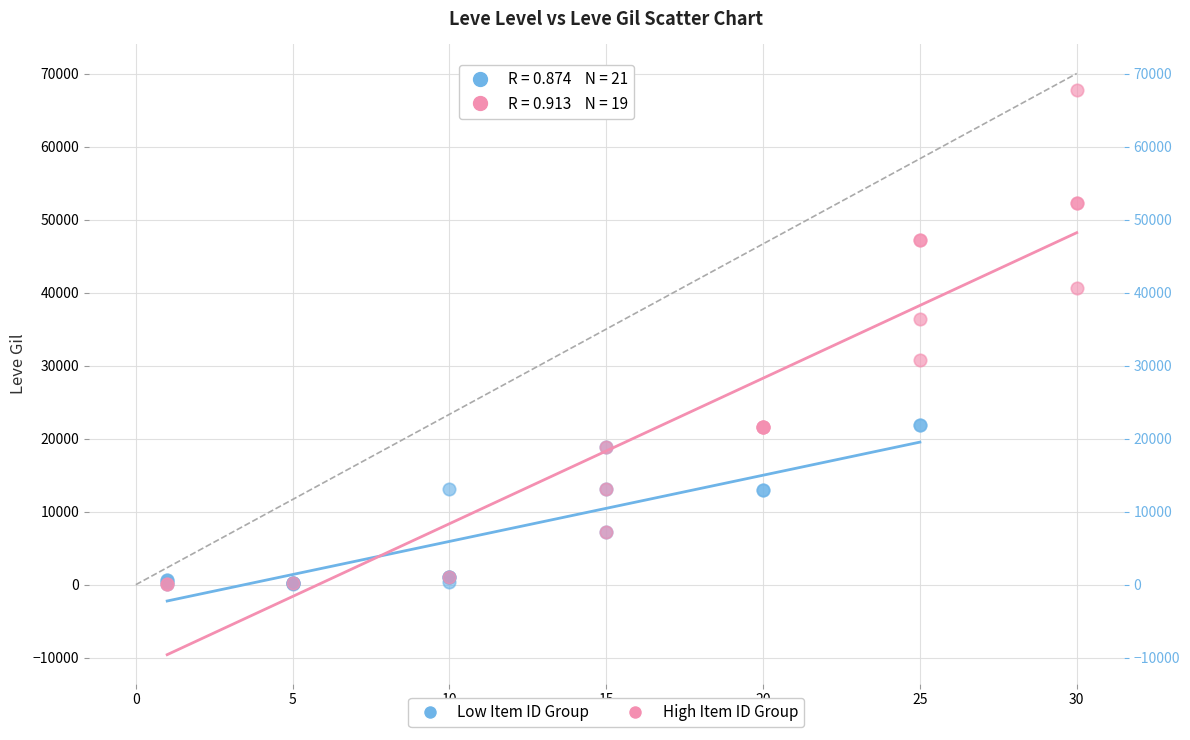

Which series reaches the maximum Y coordinate?

High Item ID Group